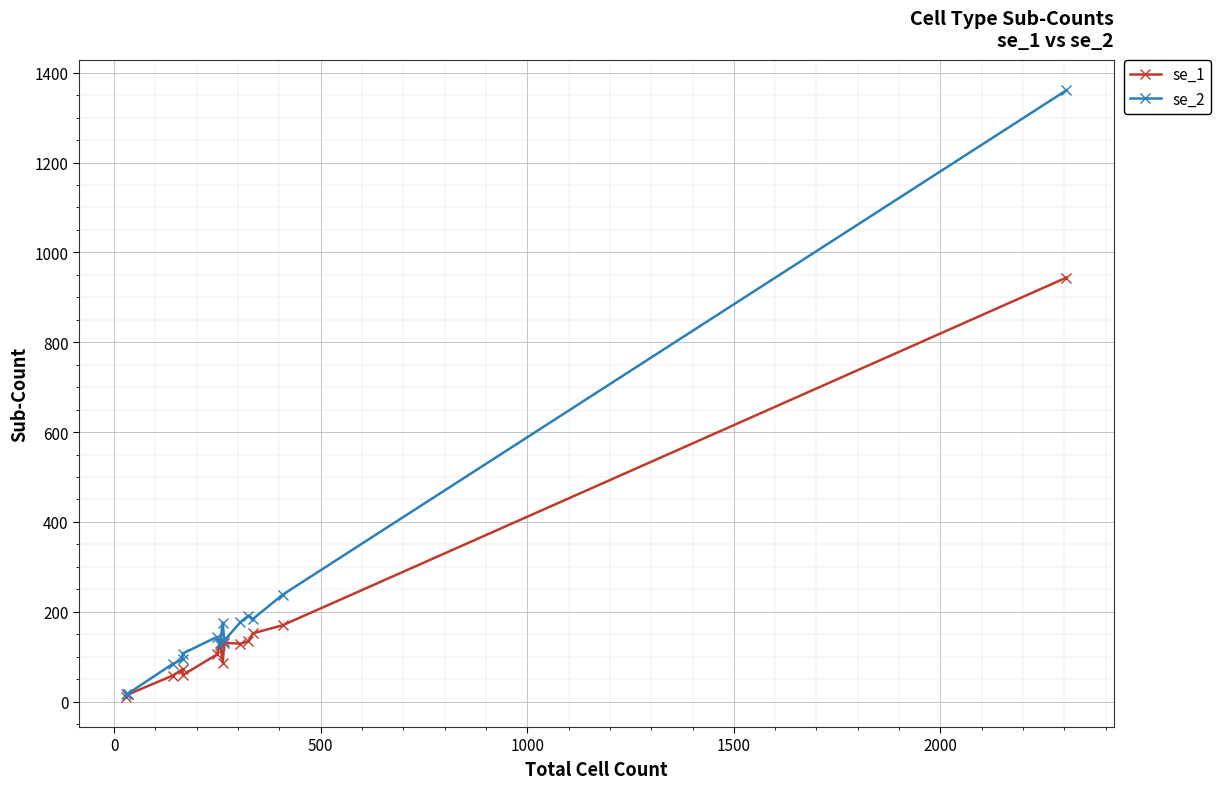

What is the label of the 12th point from the right?

500